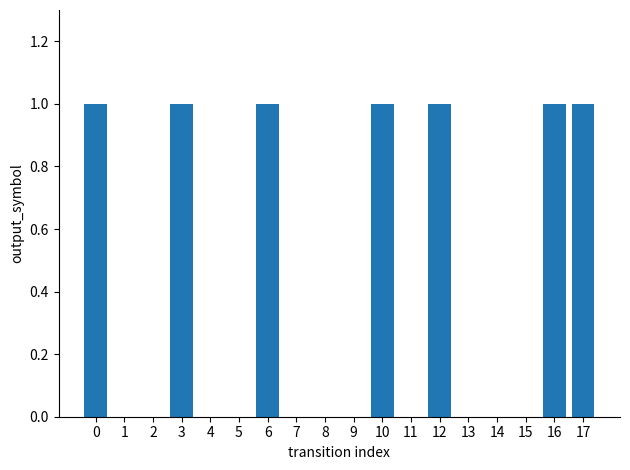

What is the ratio of the value at 0 to the value at 12?

1.0